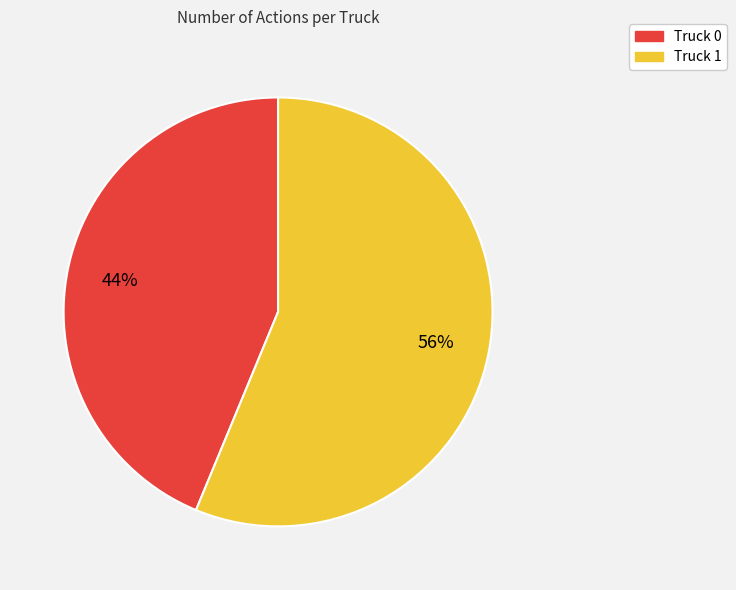

To the nearest percent, what is the average slice percentage?

50%